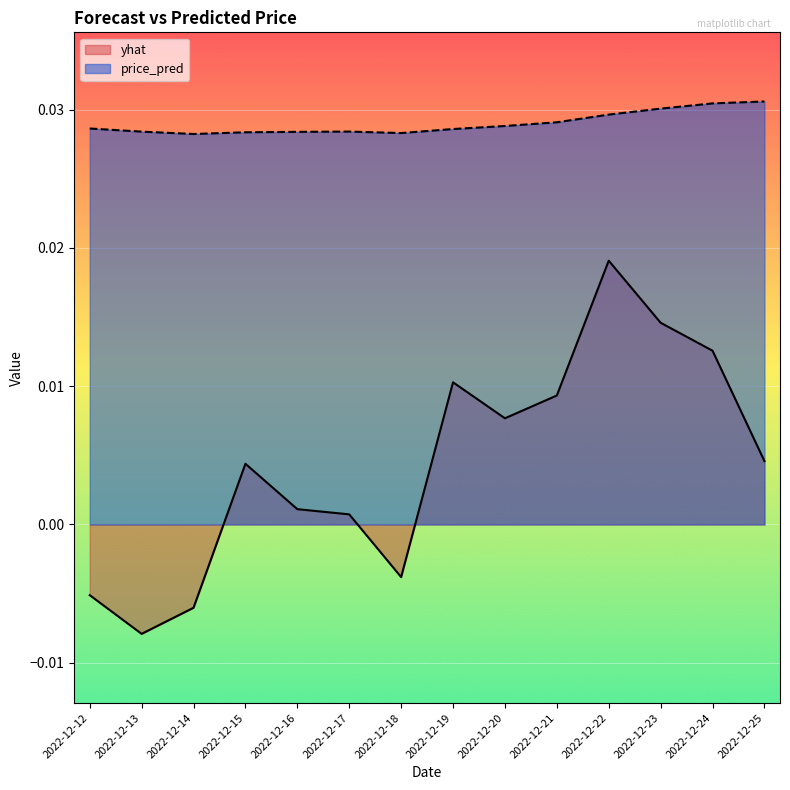

At which label does yhat first exceed 0?

2022-12-15